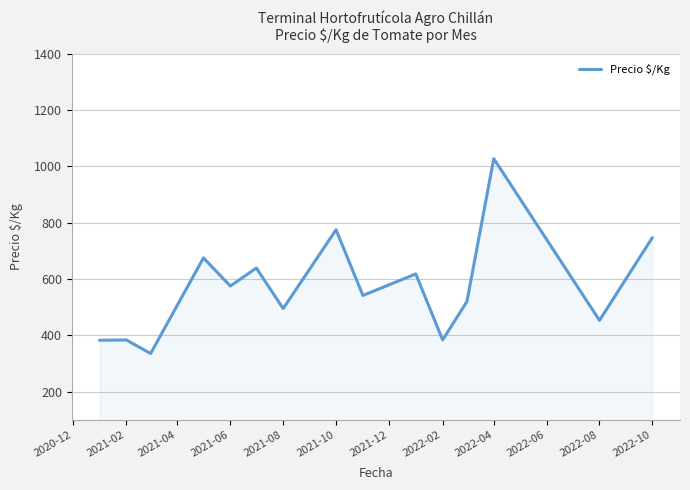

Count the number of values greater than 541.

8